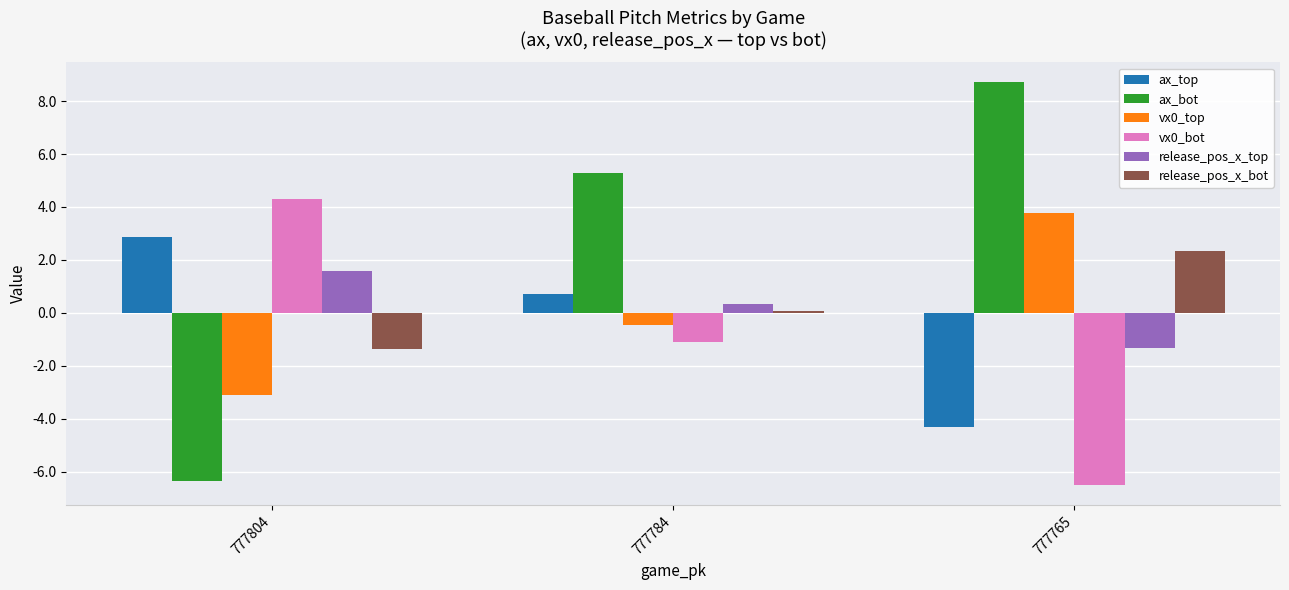

The value of vx0_bot at 777784 is -1.1. True or false?

True